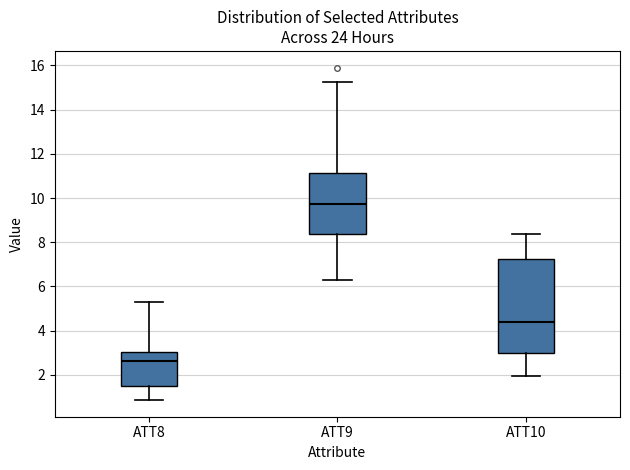

Reading left to right, transcribe this box plot: for each box, give where its median line is, the range the box spans, and where its two whiskers end, as read against the y-axis. The values are not printed on the chart, so give them approximately, as read against the axis.

ATT8: median 2.6, box 1.6 to 3.0, whiskers 0.8 to 5.4
ATT9: median 9.8, box 8.4 to 11.2, whiskers 6.2 to 15.2
ATT10: median 4.4, box 3.0 to 7.2, whiskers 2.0 to 8.4